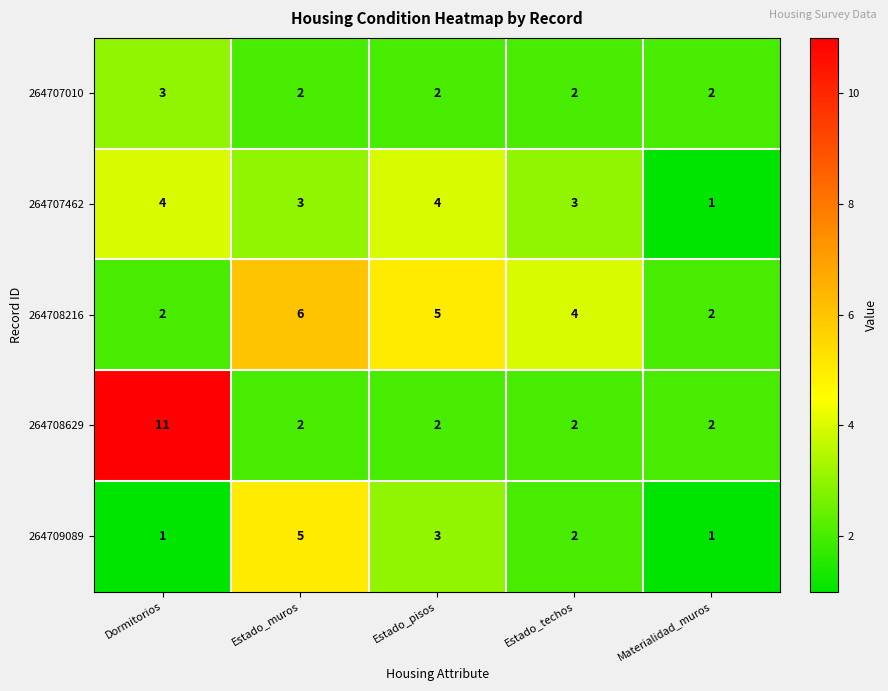

What is the total value across all series at Estado_muros?

18